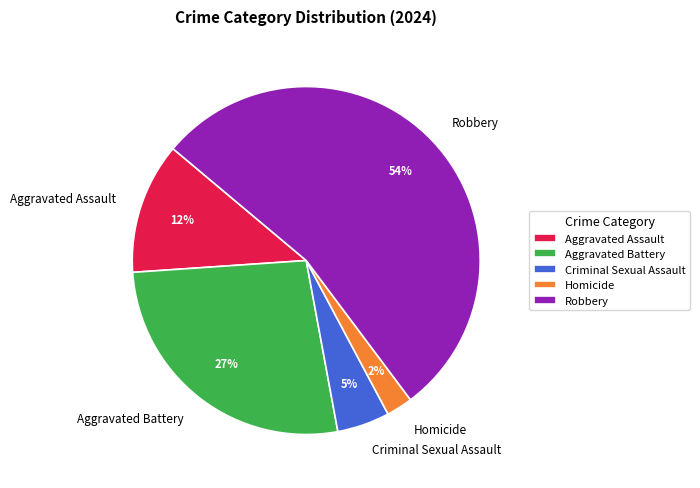

Which slice is the smallest?

Homicide